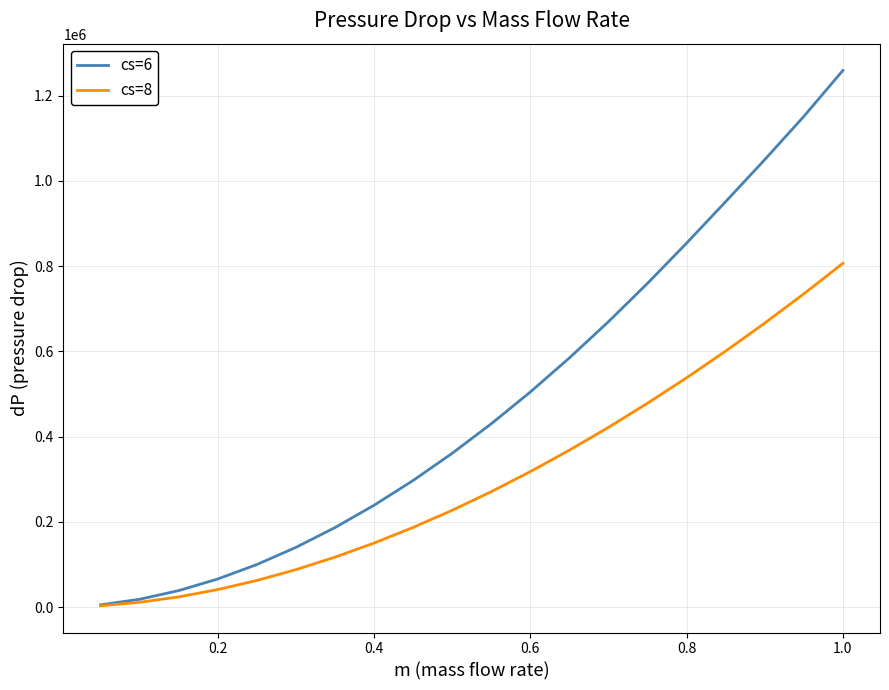

Which series has the largest total across all categories?

cs=6